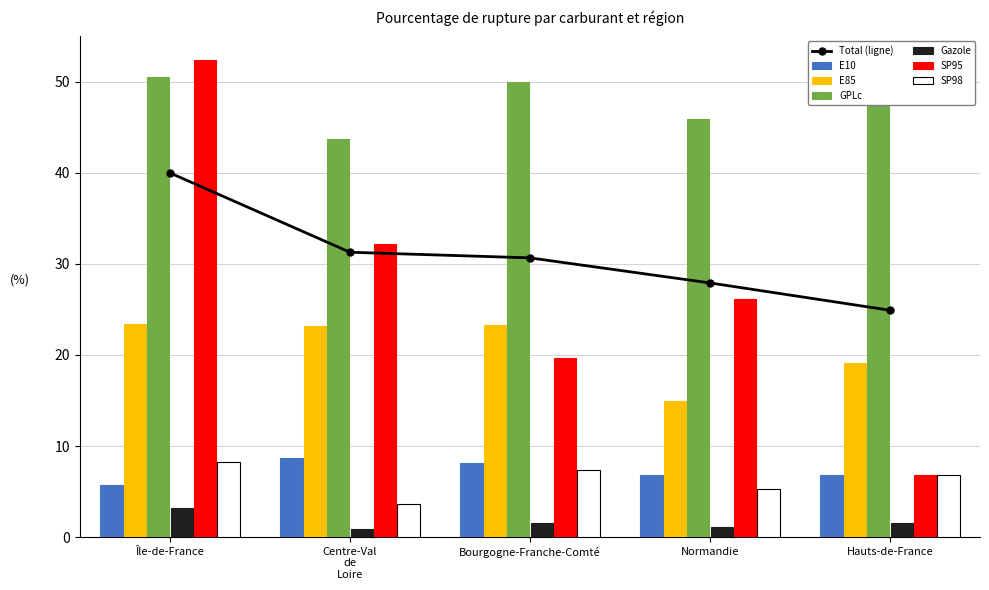

The E10 series shows 5.1 at Centre-Val de Loire. True or false?

False